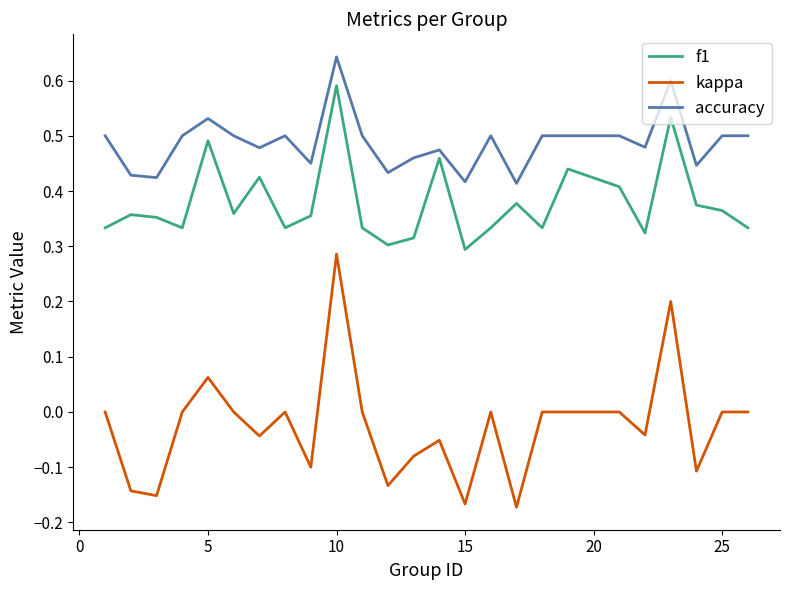

Which series has the largest total across all categories?

accuracy